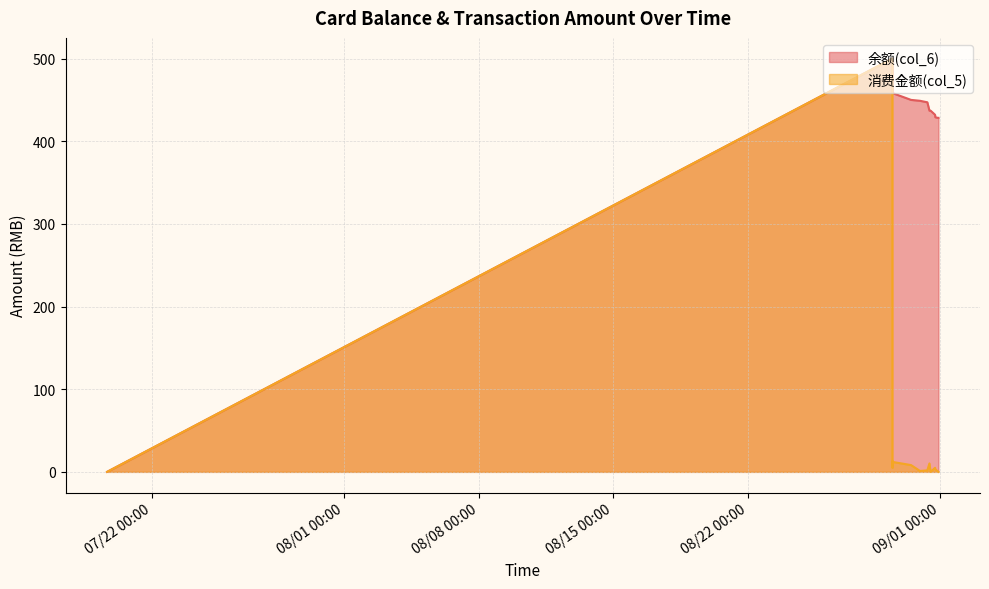

True or false: 消费金额(col_5) has a value of 10.2 at 2014/08/31 11:07:52.

True